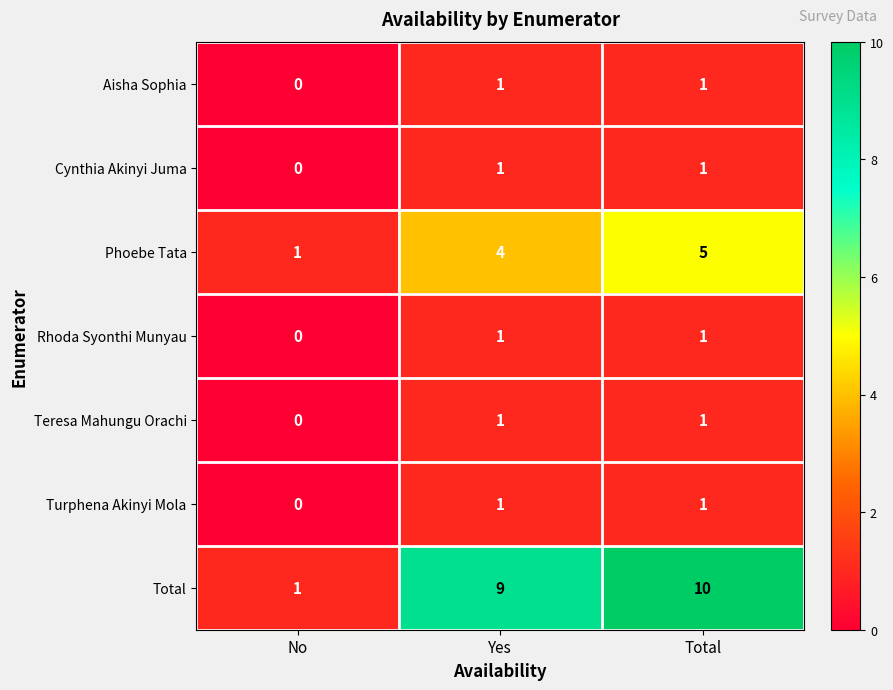

What is the total value across all series at Yes?

18